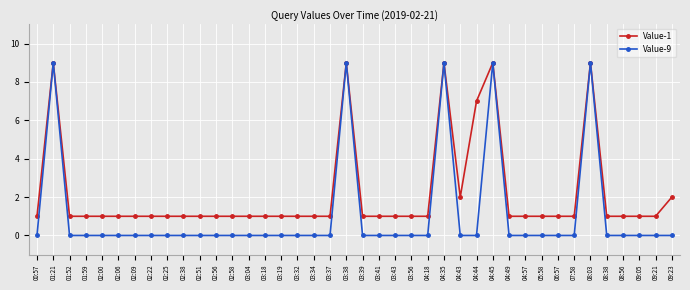

True or false: Value-1 has more than 0 points higher than both neighbors.

True